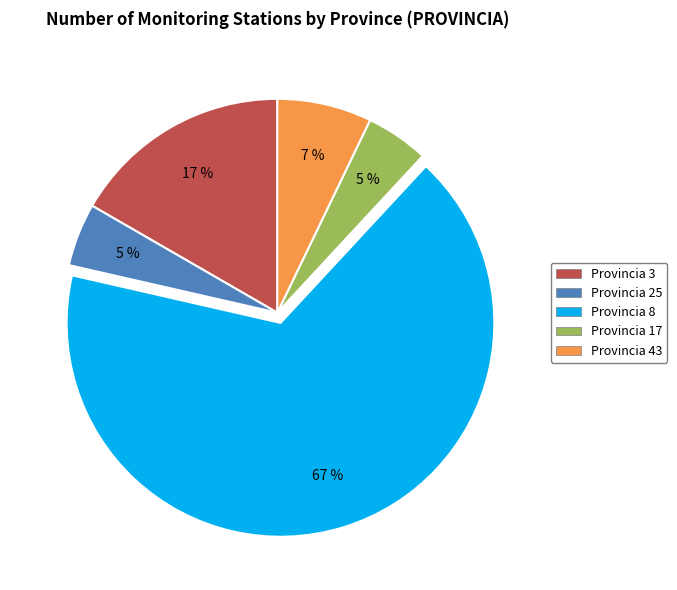

To the nearest percent, what is the average slice percentage?

20%